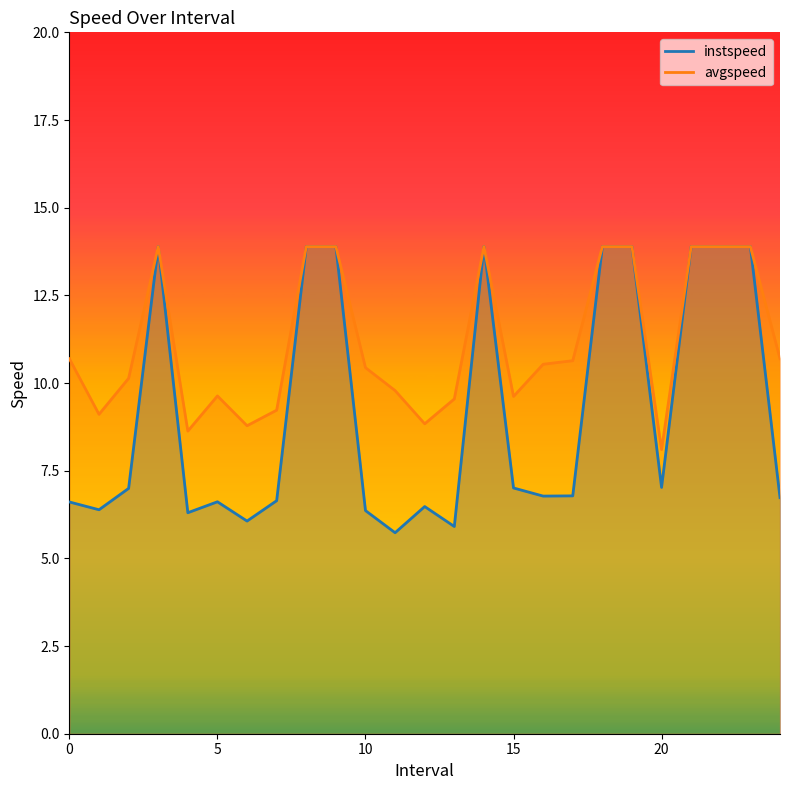

What is the sum of the instspeed values at 10.0 and 11.0?

12.1